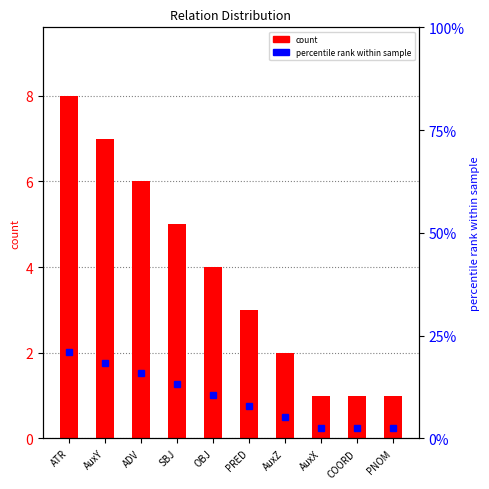

Rank the categories by count value from highest to lowest.

ATR, AuxY, ADV, SBJ, OBJ, PRED, AuxZ, AuxX, COORD, PNOM